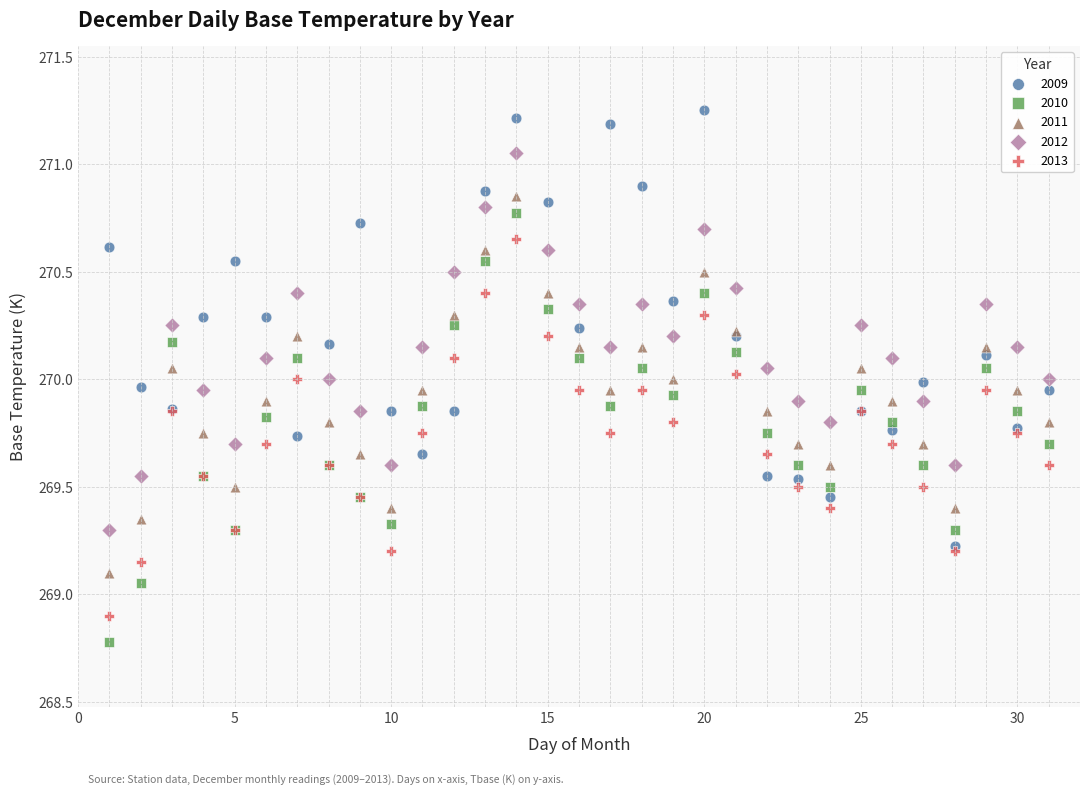

In the 2013 series, what Y value is closest to 269?

268.9